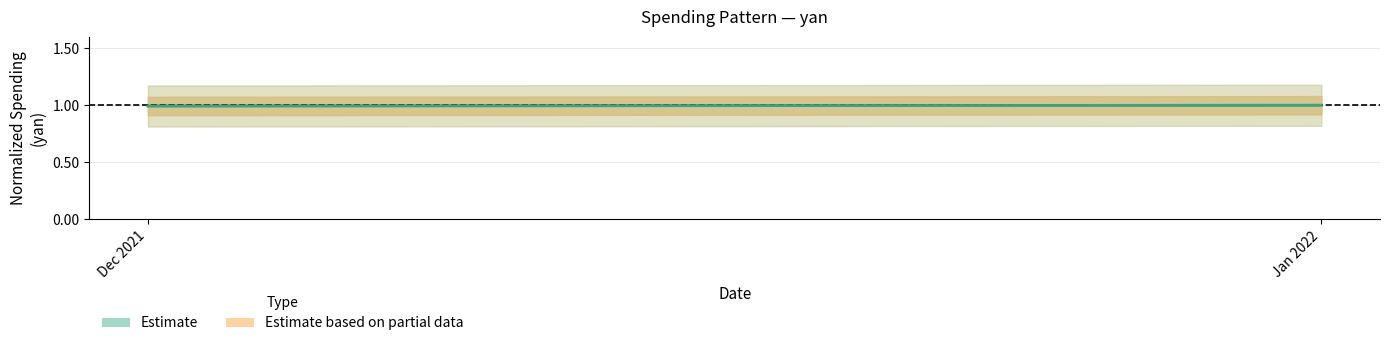

What is the sum of the Estimate based on partial data values at Dec 2021 and Jan 2022?

2.0